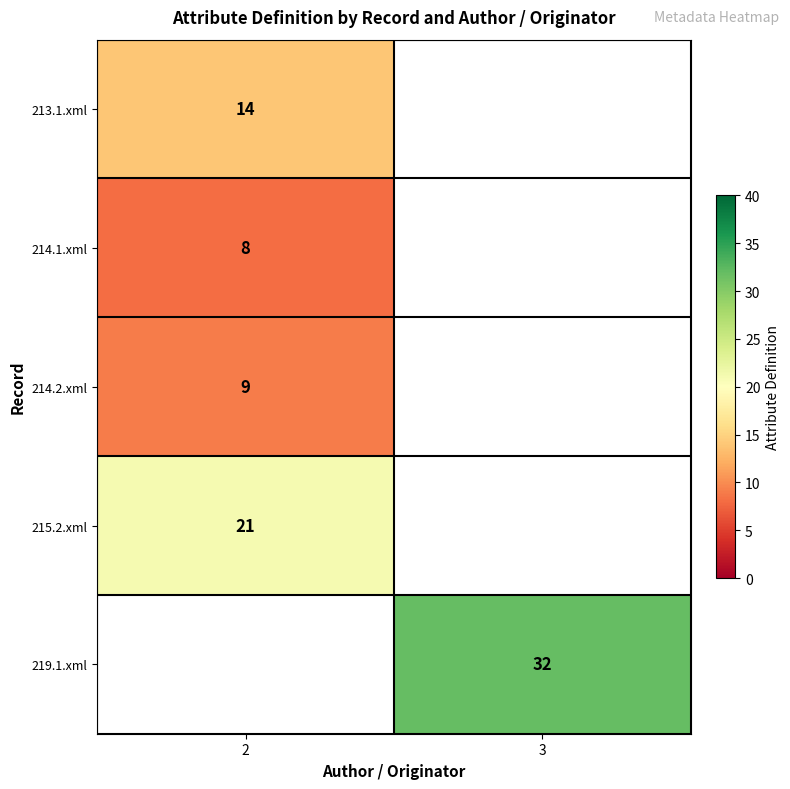

What is the maximum value shown in the chart?

32.0